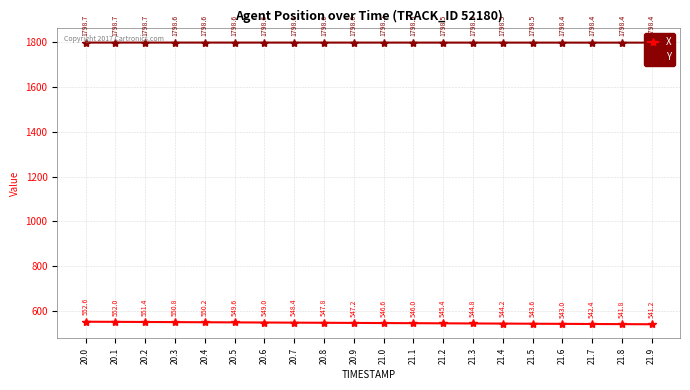

Reading right to left, what are all the values shown in this chart?

X: 541.2	541.8	542.4	543.0	543.6	544.2	544.8	545.4	546.0	546.6	547.2	547.8	548.4	549.0	549.6	550.2	550.8	551.4	552.0	552.6
Y: 1798.4	1798.4	1798.4	1798.4	1798.5	1798.5	1798.5	1798.5	1798.5	1798.5	1798.6	1798.6	1798.6	1798.6	1798.6	1798.6	1798.6	1798.7	1798.7	1798.7